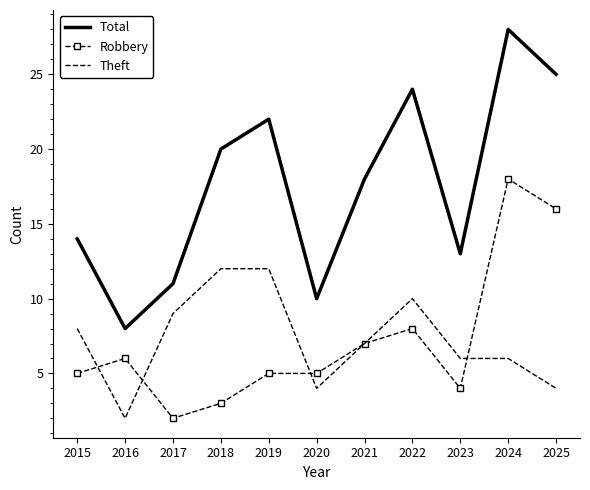

What is the maximum value for Theft?

12